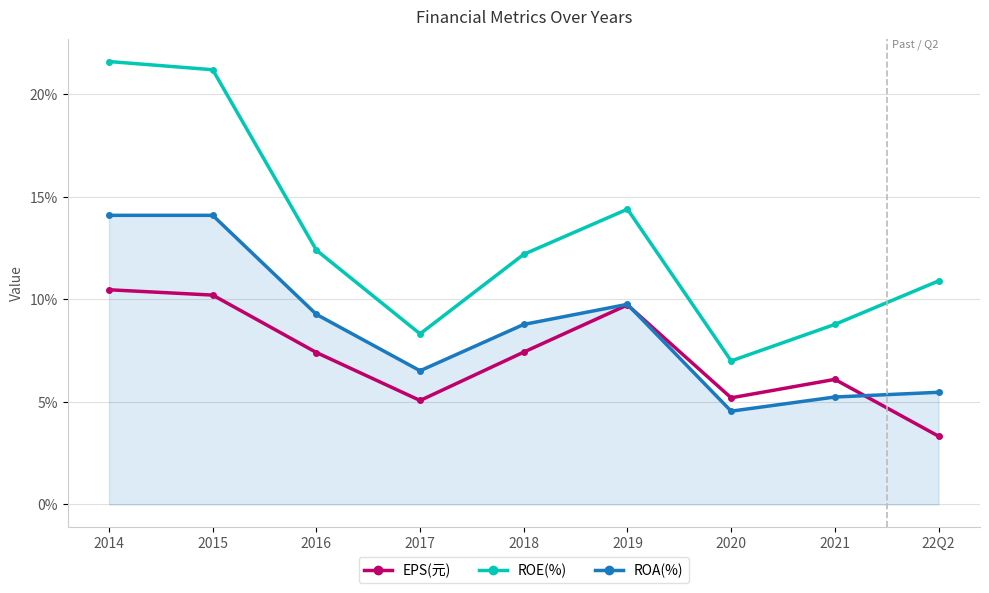

The ROE(%) series shows 12.2 at 2018. True or false?

True